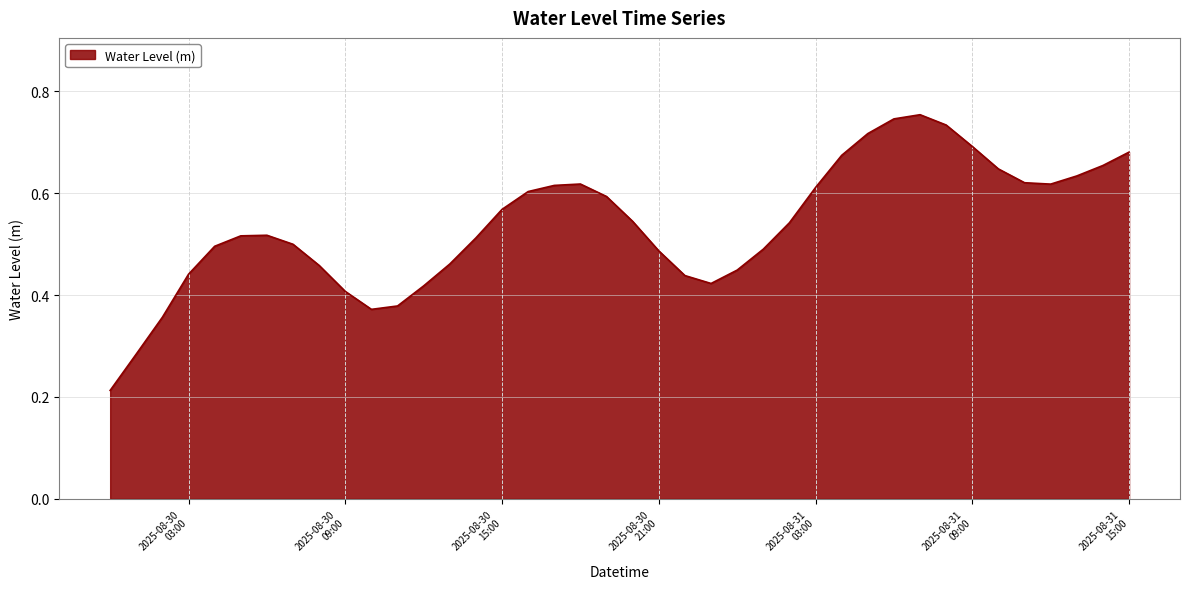

How many lines are shown in the chart?

1